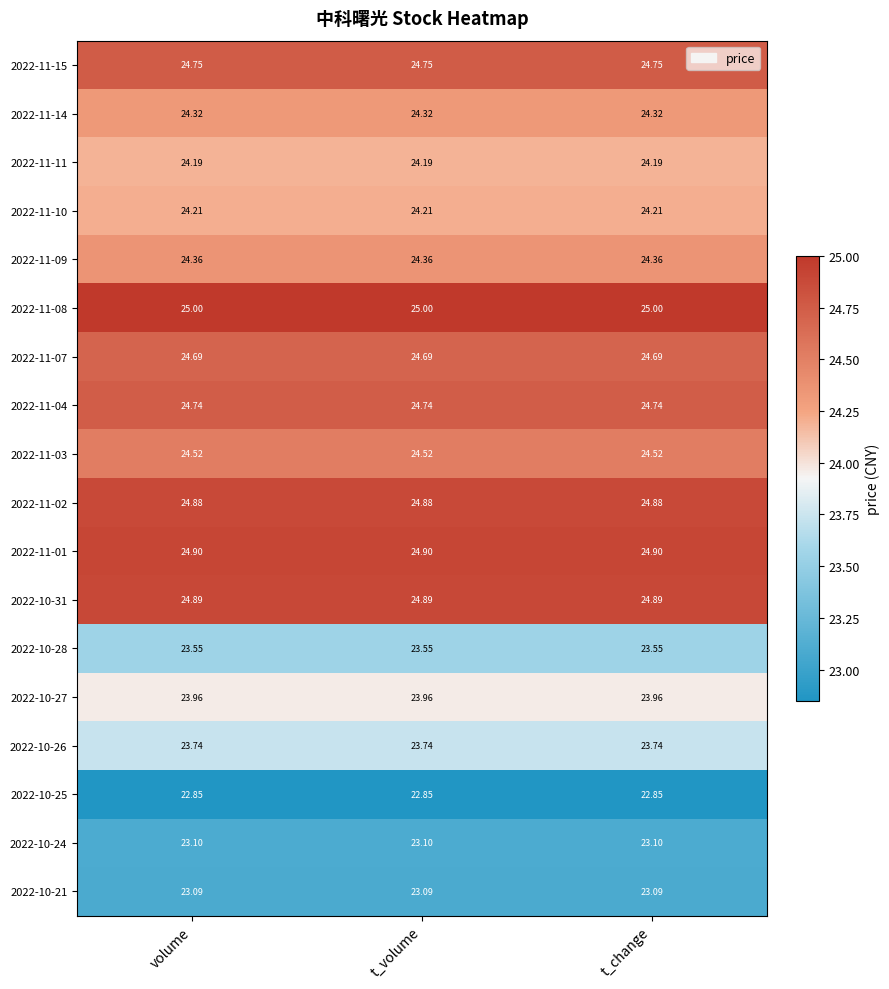

Is the value of 2022-11-02 at t_volume greater than the value of 2022-11-09 at t_change?

Yes